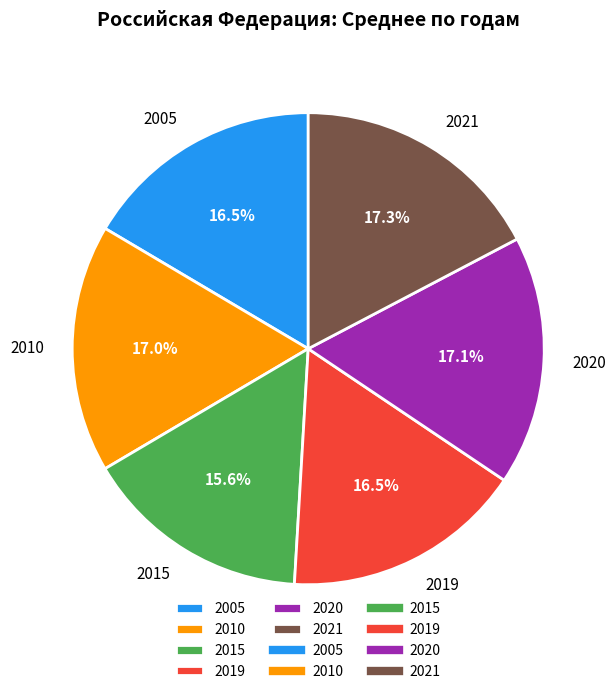

To the nearest percent, what percentage of the pie is 2021?

17%